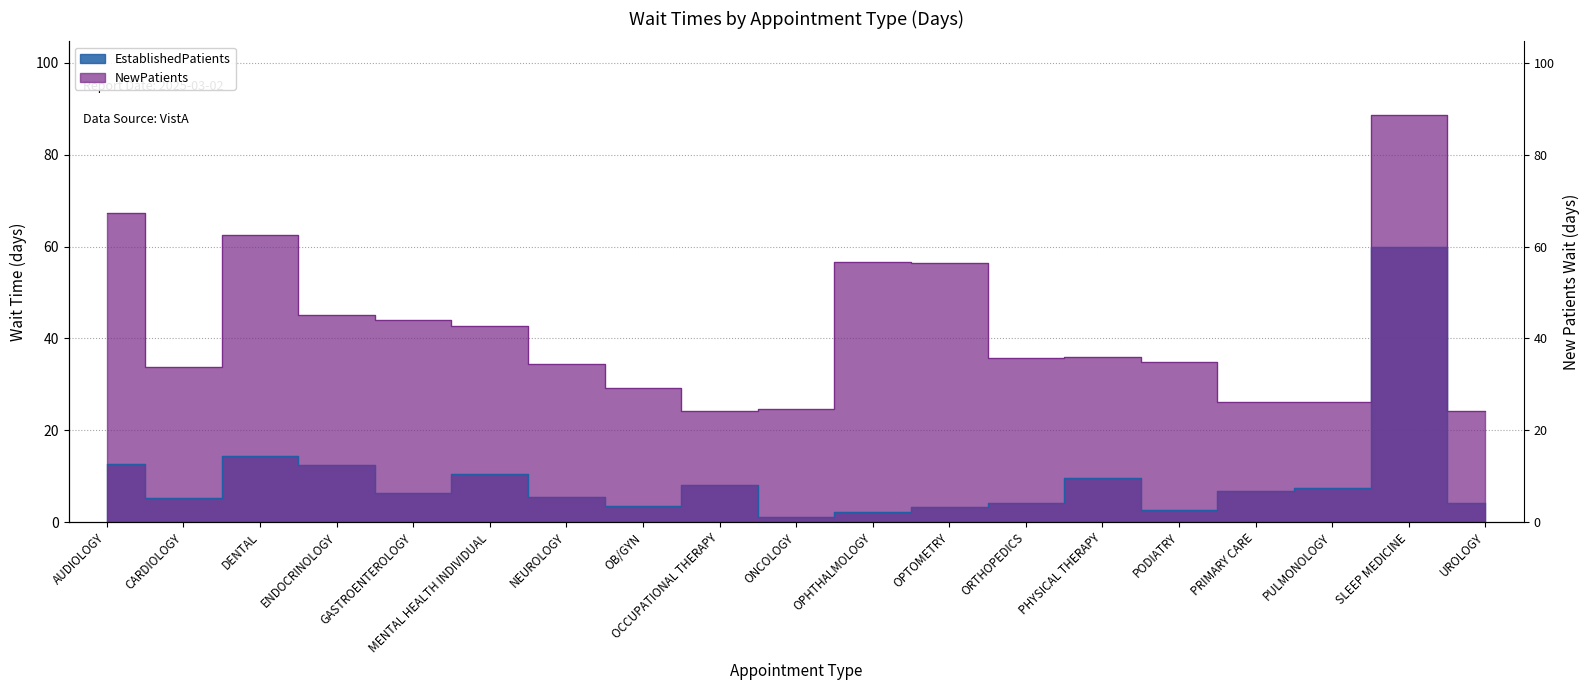

Which has a higher value, OPTOMETRY or PODIATRY?

OPTOMETRY